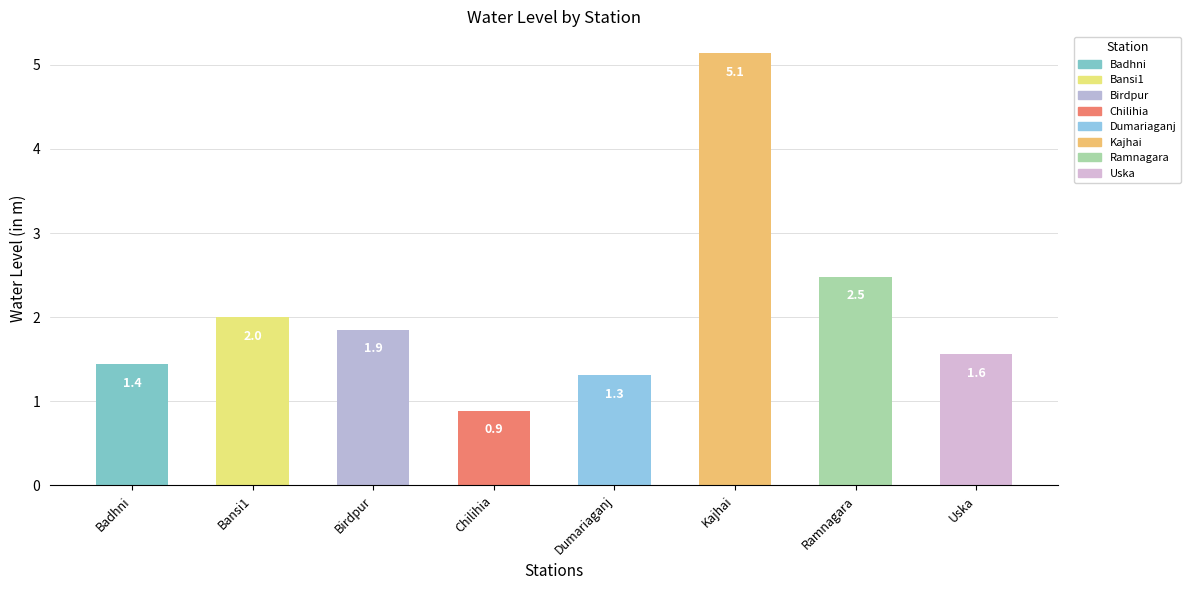

What is the greatest value displayed?

5.1